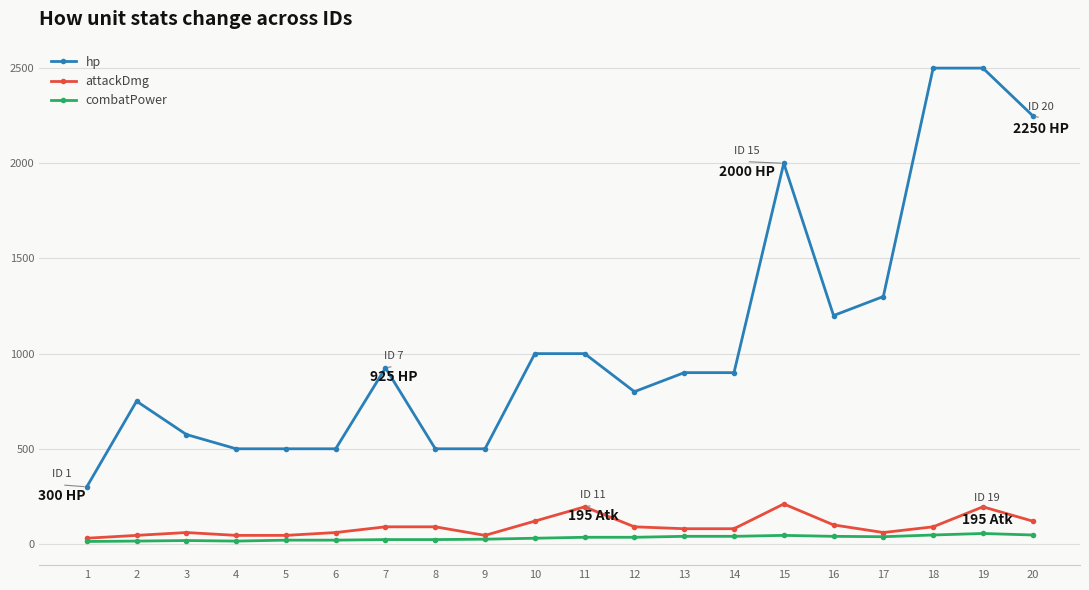

At which category does hp reach its first local peak?

2